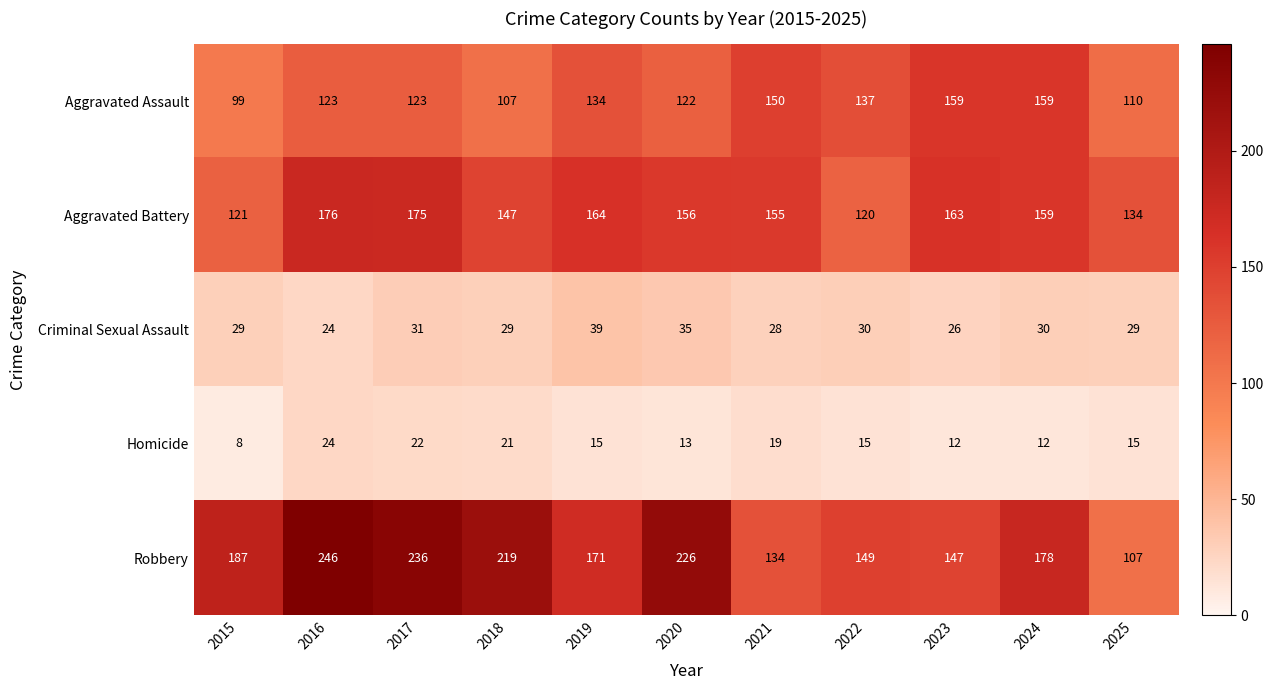

Read the Homicide value at 2018.

21